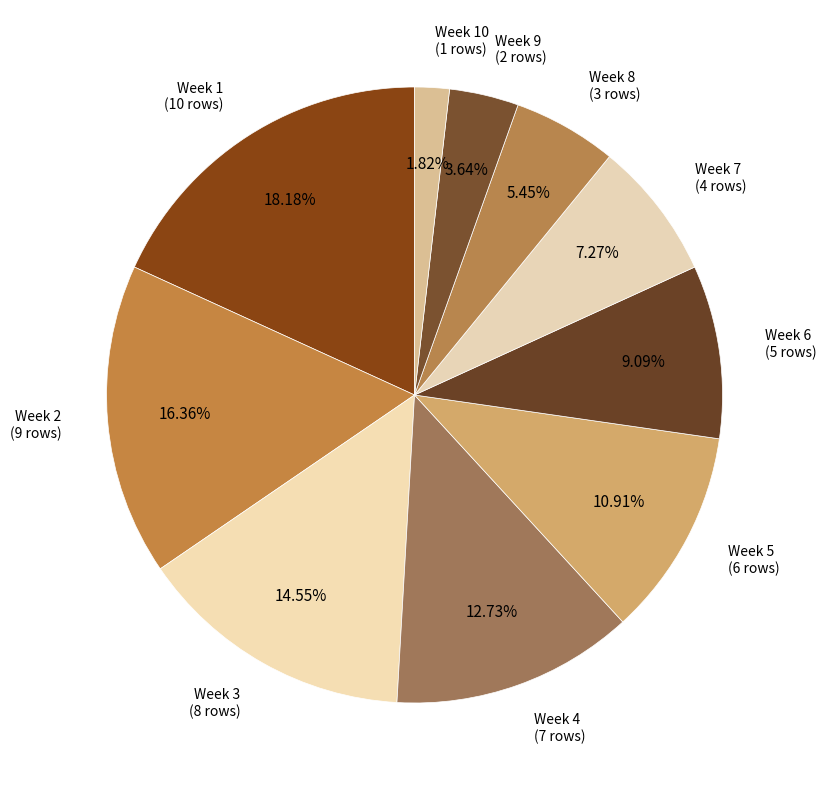

Count the number of slices in the pie.

10